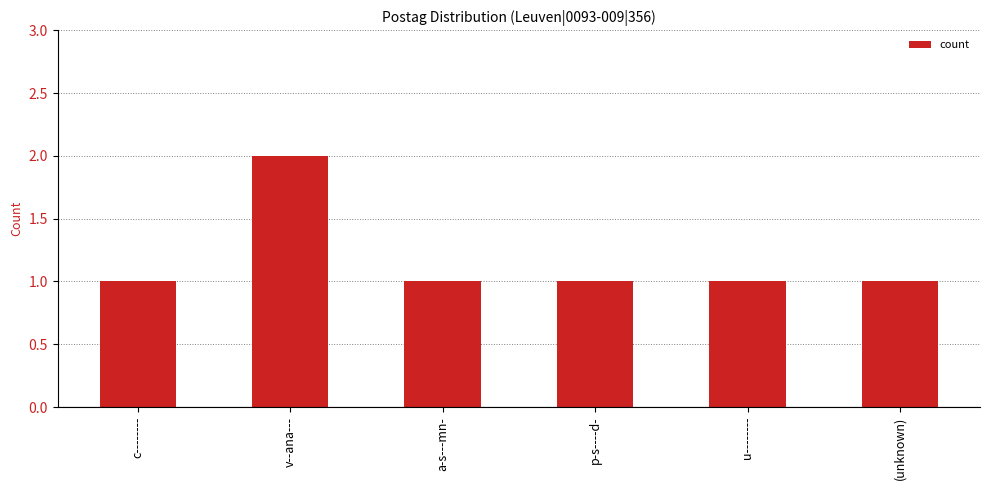

What is the label of the 5th bar from the left?

u--------